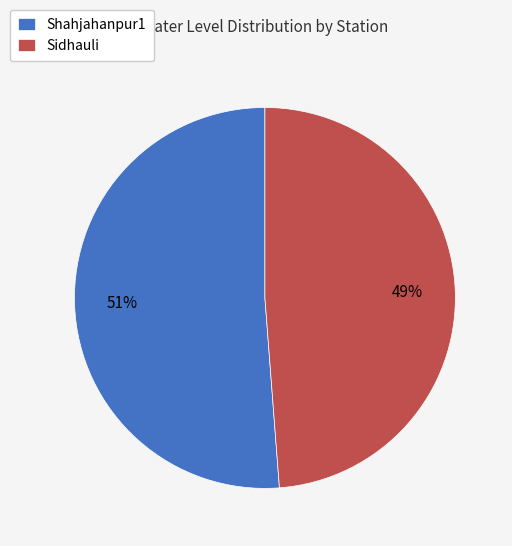

Which has a higher value, Shahjahanpur1 or Sidhauli?

Shahjahanpur1